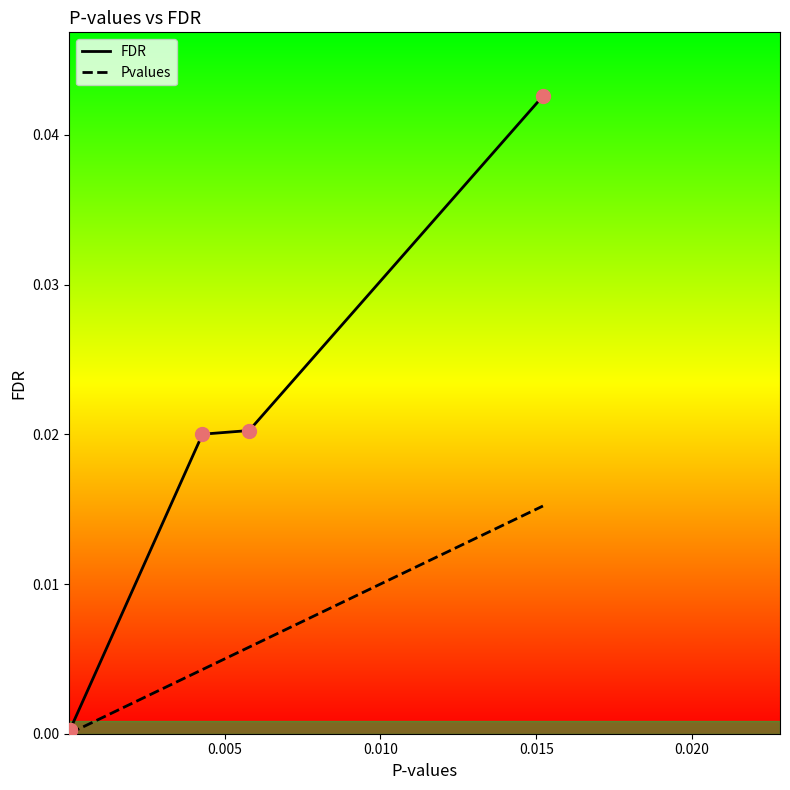

Which series has the largest range (max minus min)?

FDR